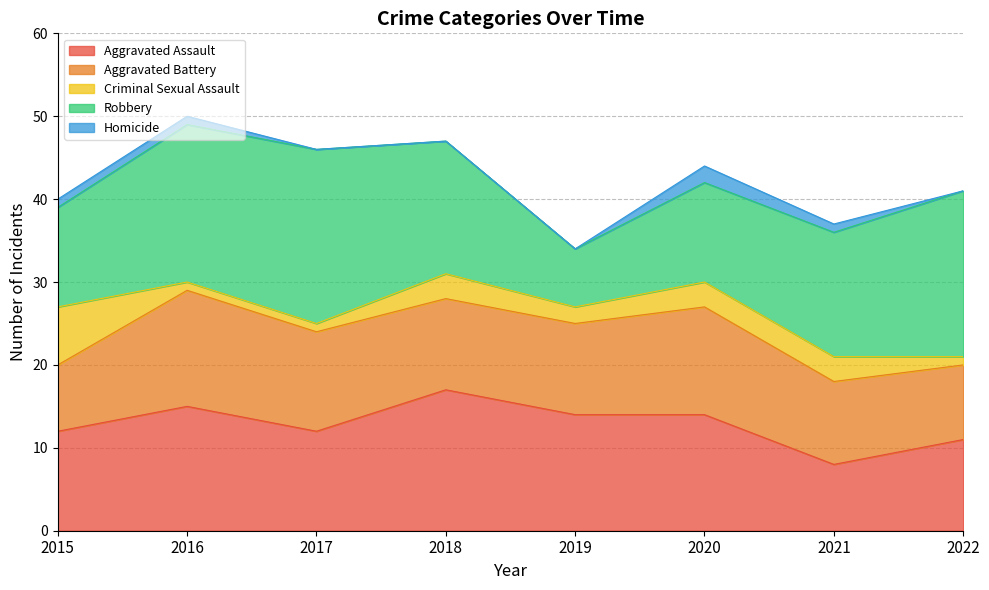

How many lines are shown in the chart?

5